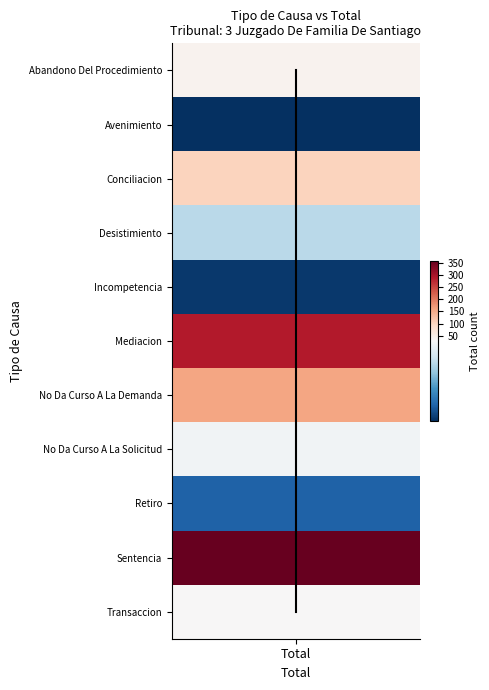

Count the number of values greater than 5.

5